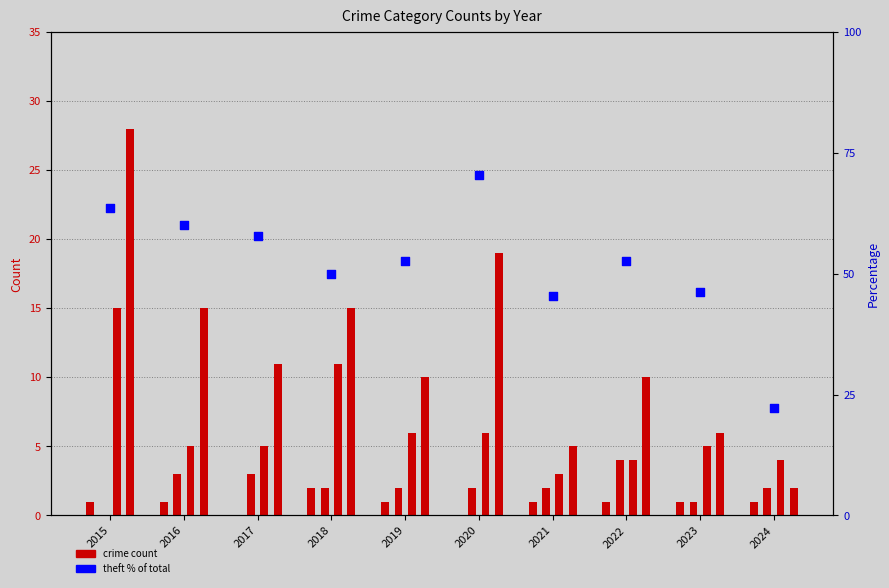

Approximately how many times larger is the value at 2019 compared to 2017?

0.9